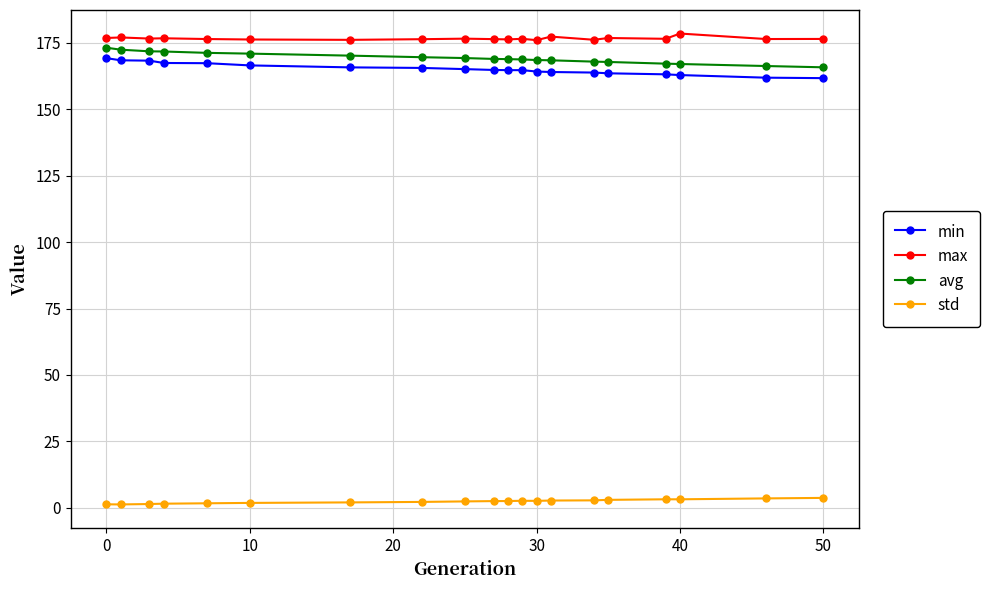

What is the maximum value for min?

169.2